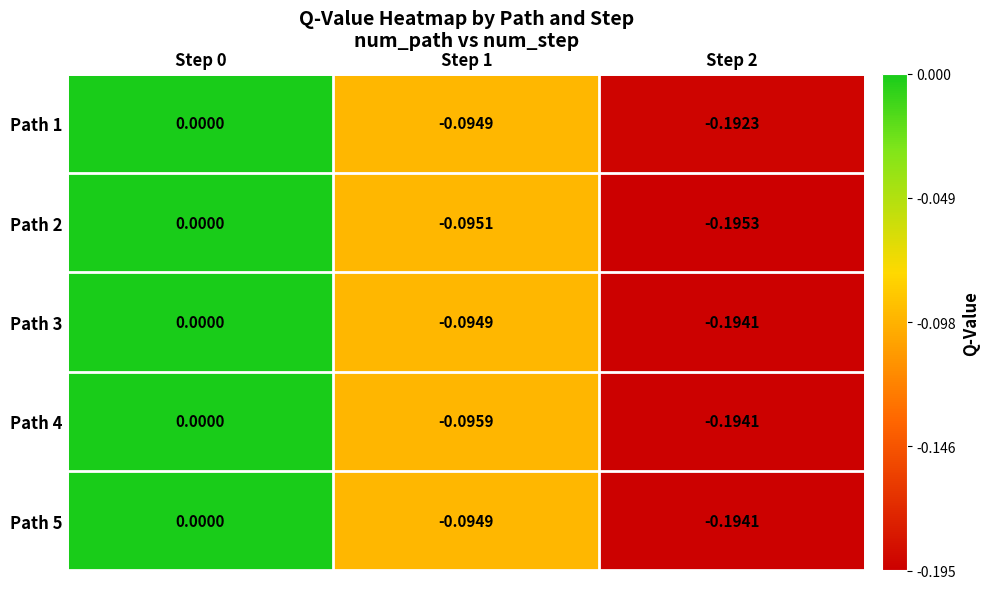

Is the value of Path 3 at Step 1 greater than the value of Path 1 at Step 2?

Yes